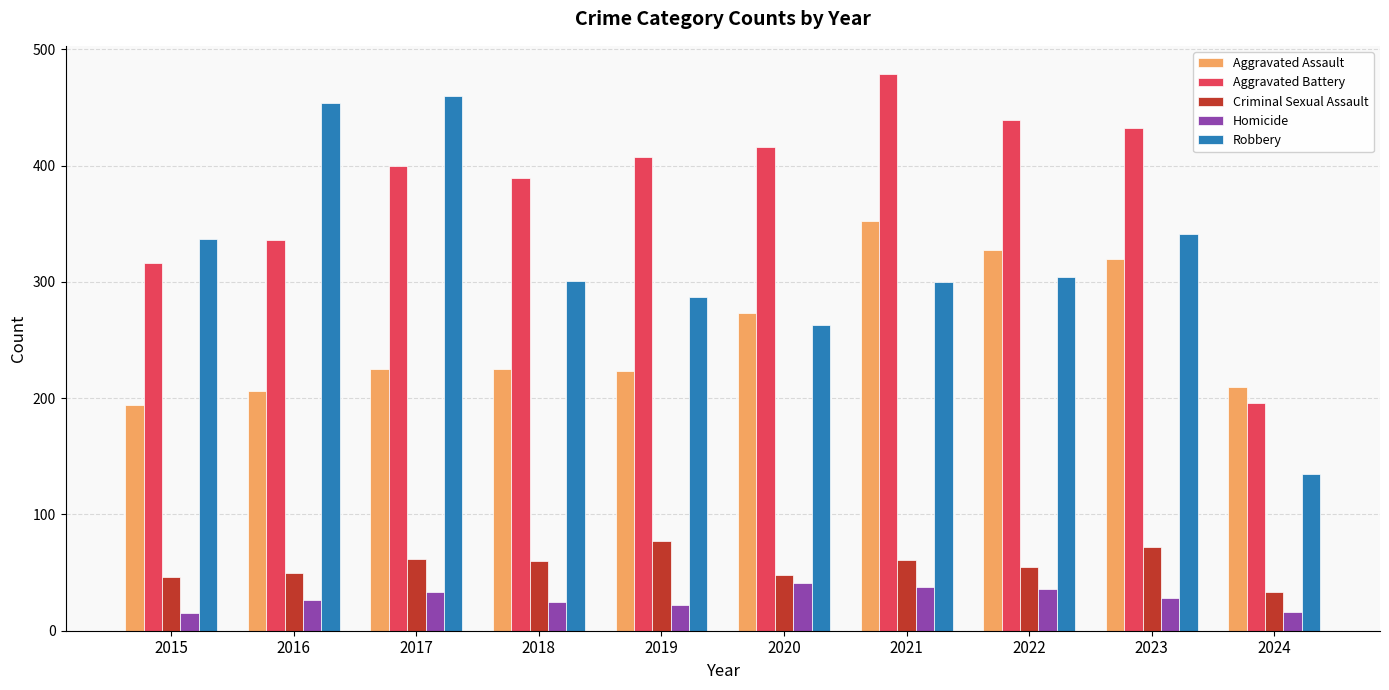

Count the number of categories in the chart.

10